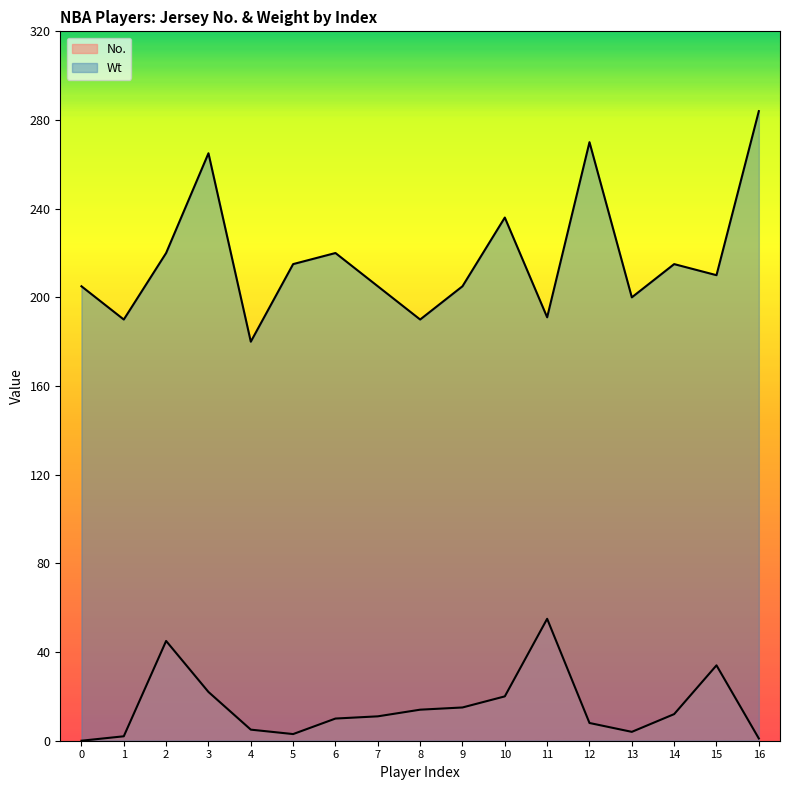

Where does the Wt series first go above 210?

2